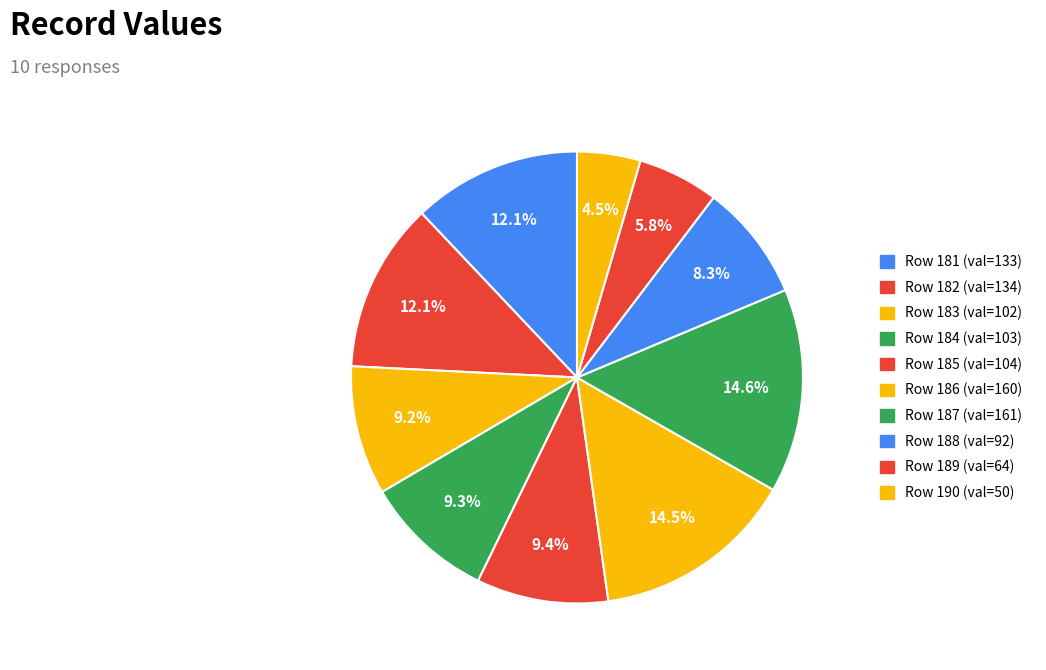

Count the number of slices in the pie.

10